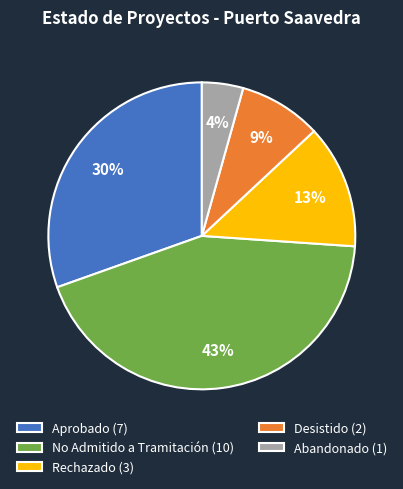

To the nearest percent, what portion does Aprobado represent?

30%